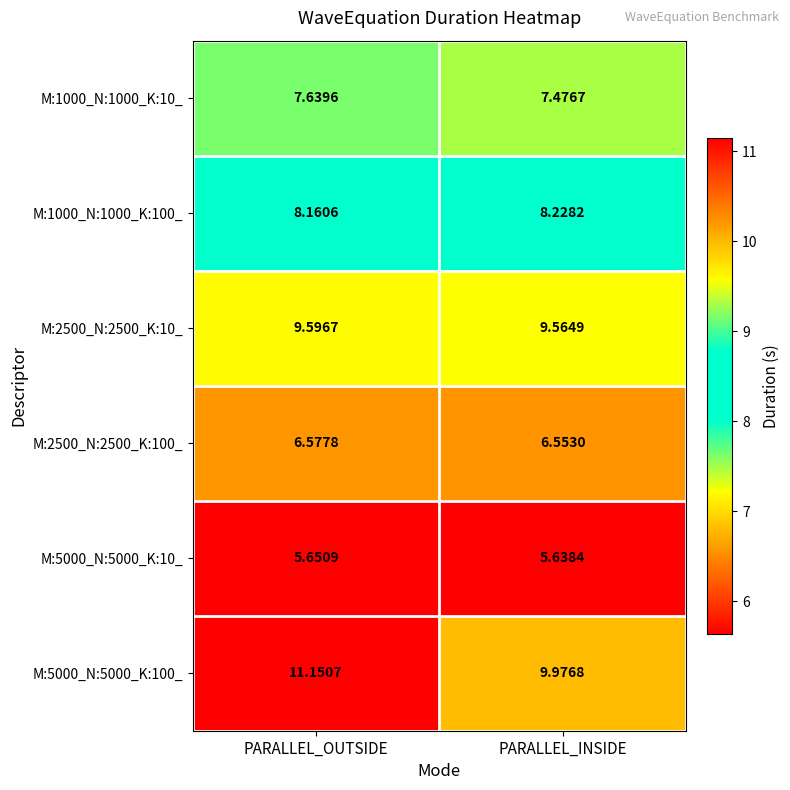

At which label is M:5000_N:5000_K:100_ closest to 10?

PARALLEL_INSIDE